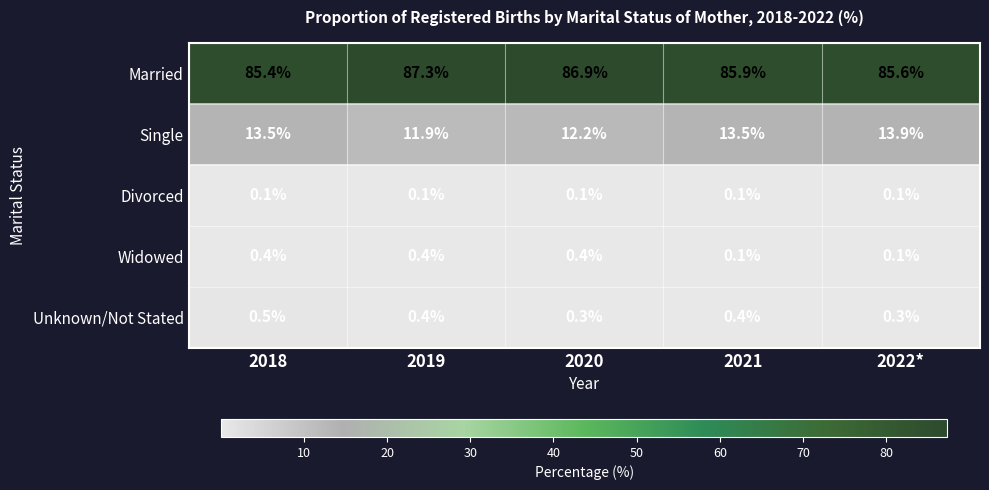

List the series in order of their peak value, highest first.

Married, Single, Unknown/Not Stated, Widowed, Divorced